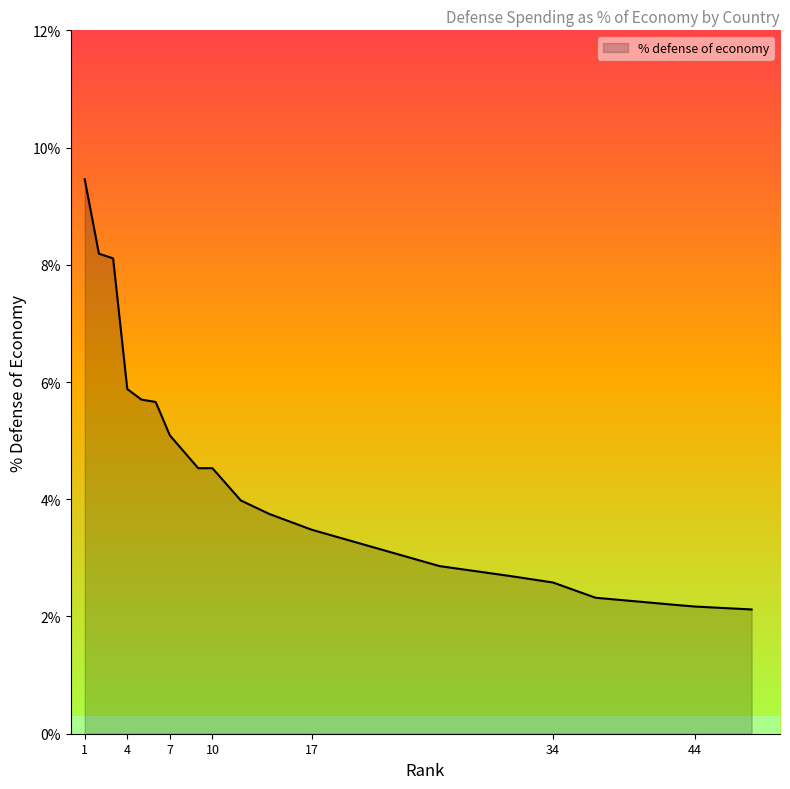

Does the chart display data point markers on the line(s)?

No